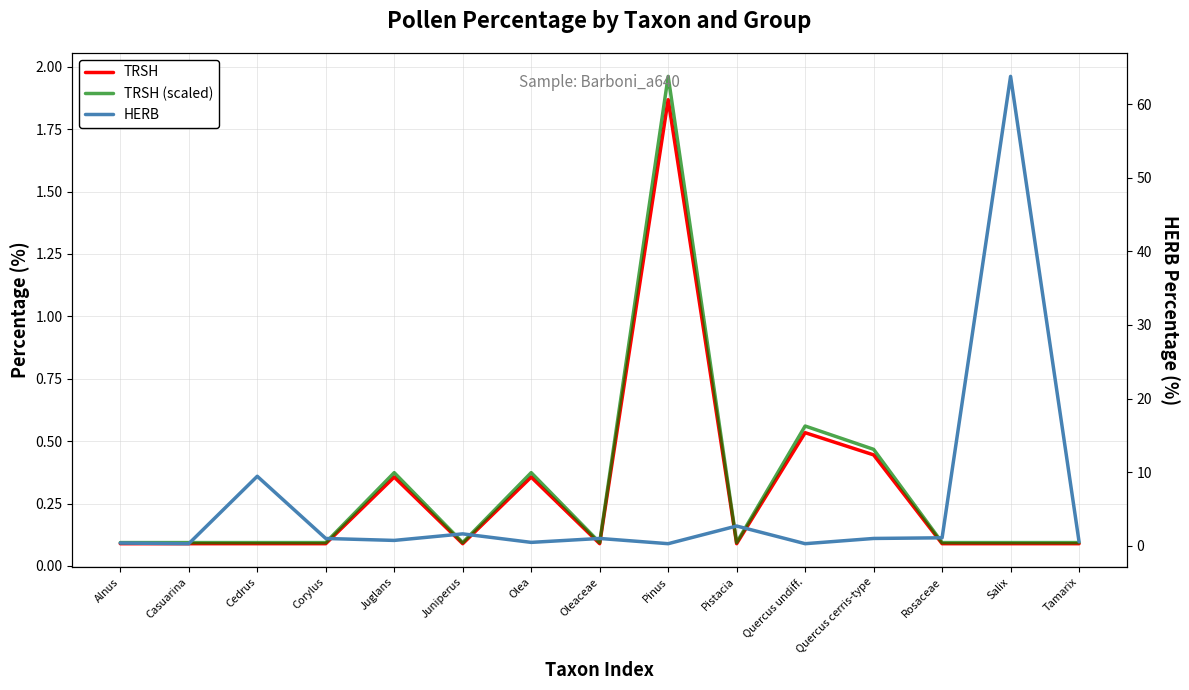

What is the difference between the maximum and minimum values in the HERB series?

63.5